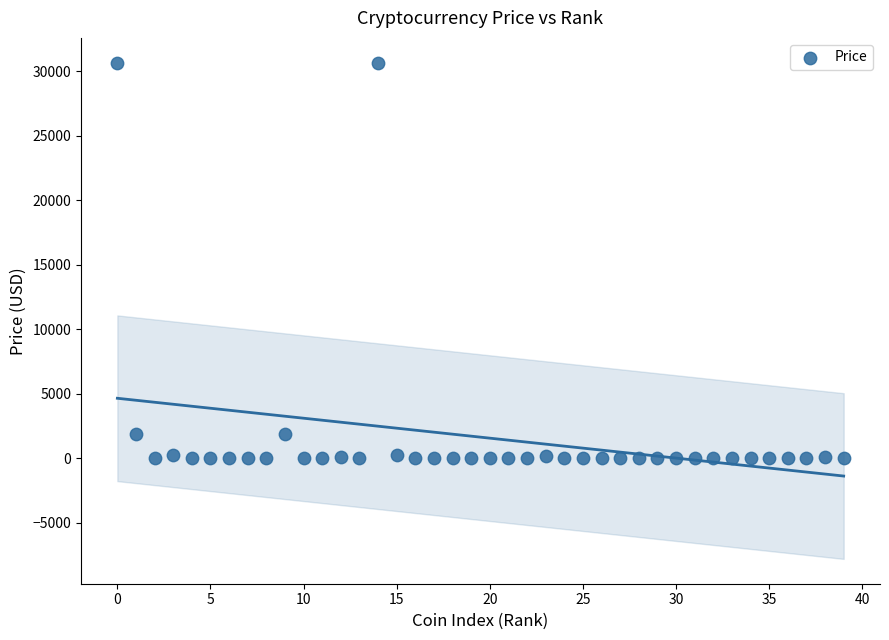

What is the range of Y values (max minus min)?

30671.1